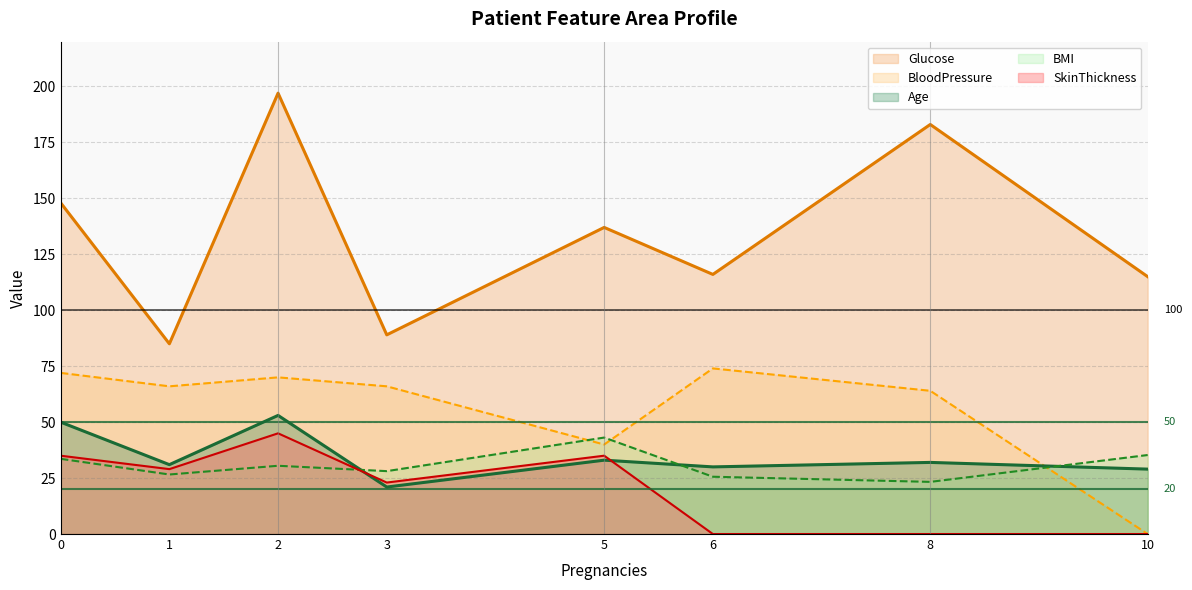

Rank the series at 1 from highest to lowest value.

Glucose, BloodPressure, Age, SkinThickness, BMI